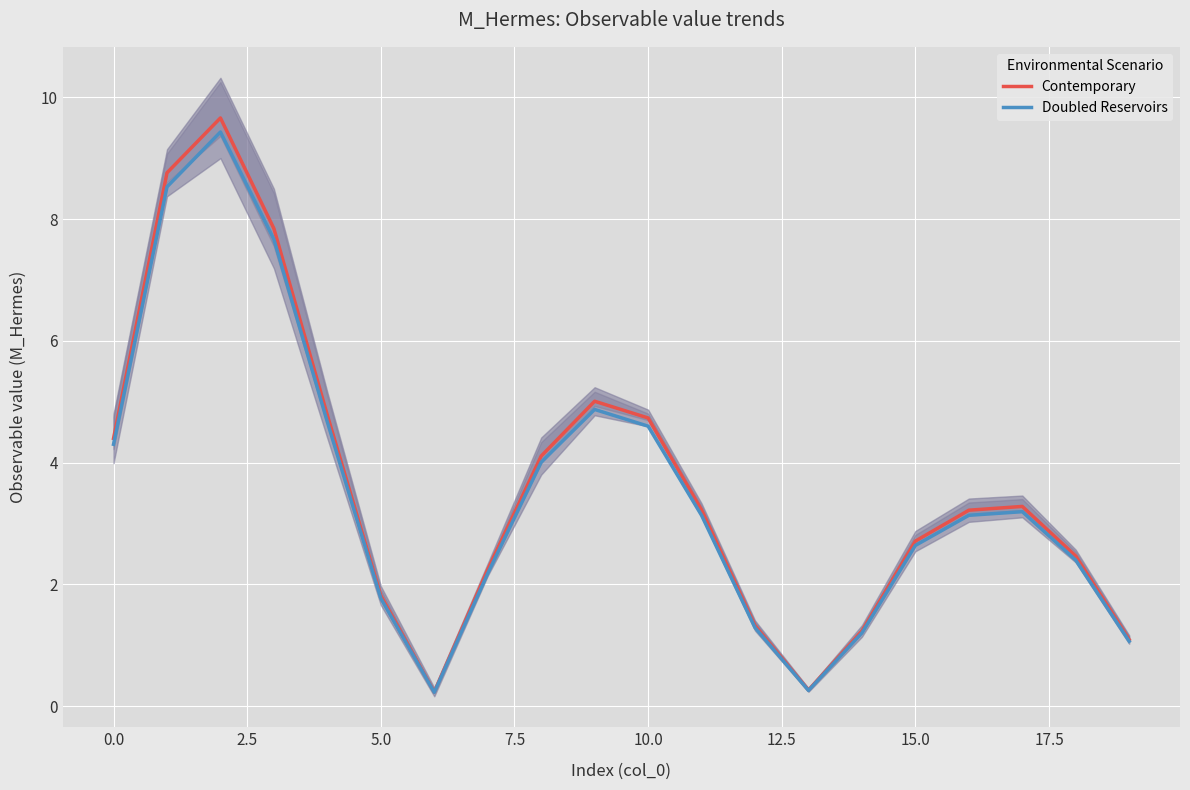

List the series in order of their overall mean, highest first.

Contemporary, Doubled Reservoirs